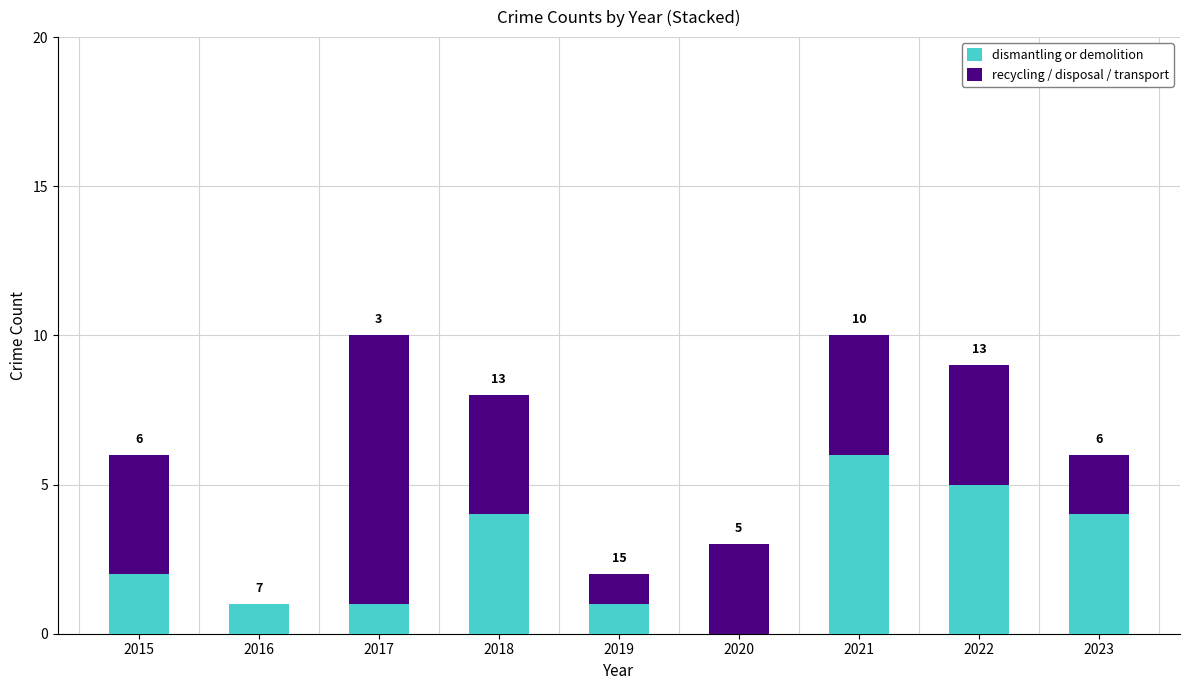

What are all the series names shown in the legend?

dismantling or demolition, recycling / disposal / transport